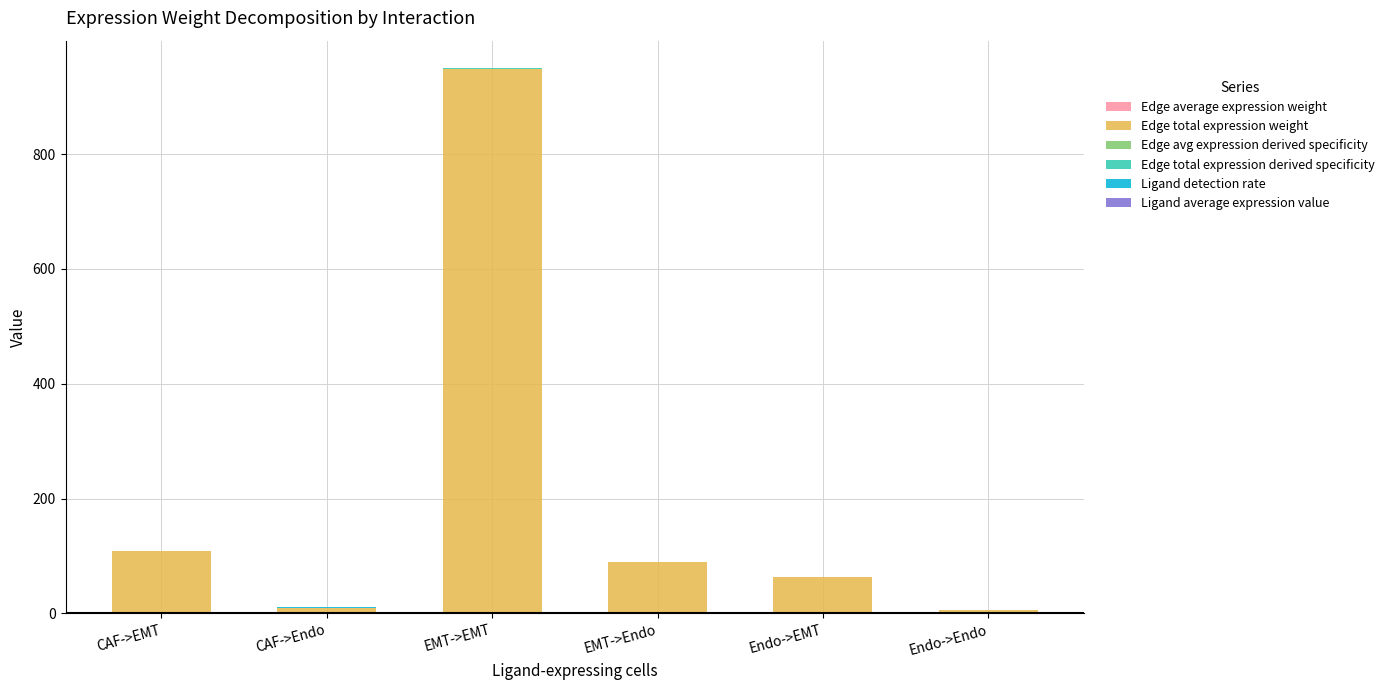

At which category is the sum across all series the highest?

EMT->EMT